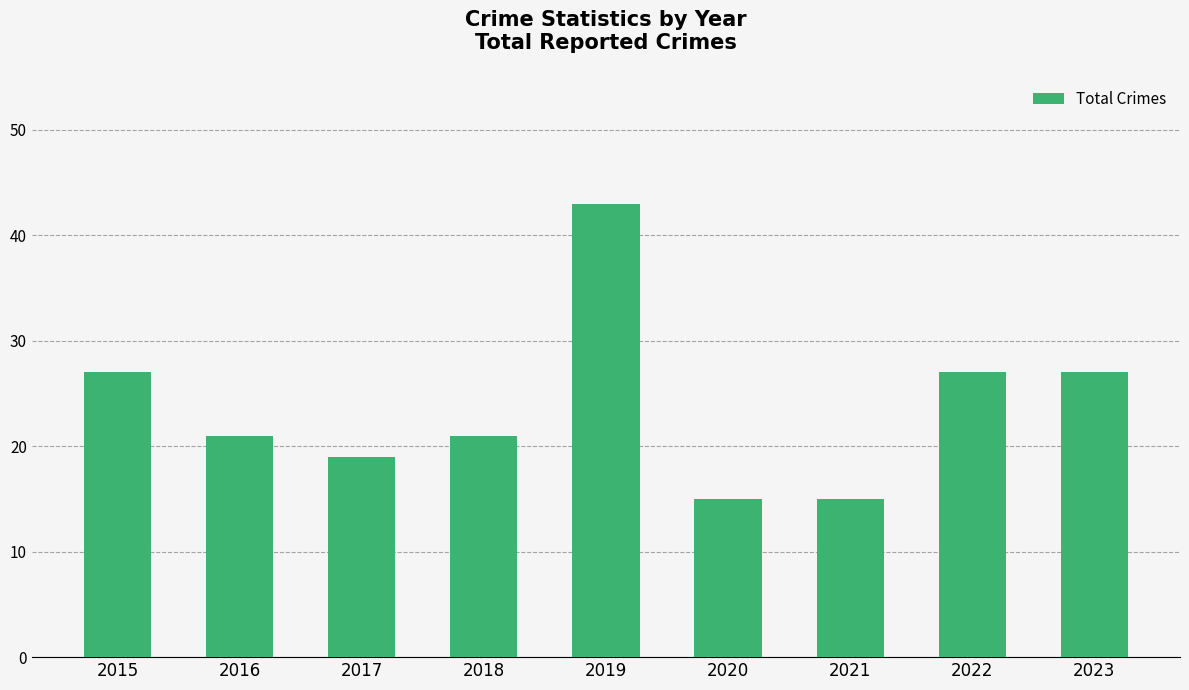

What is the change in value from 2016 to 2023?

+6